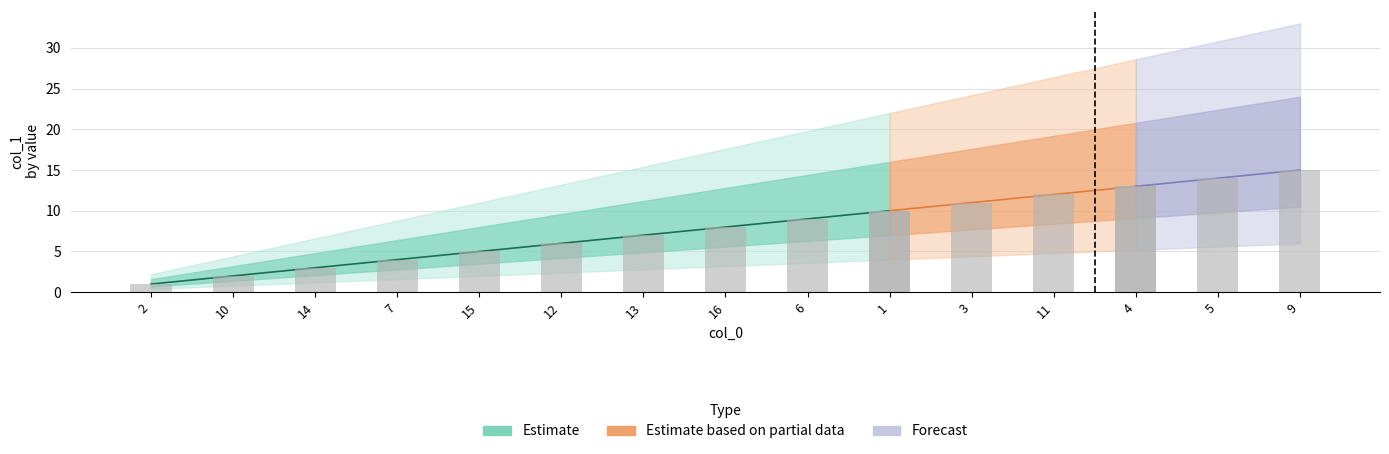

List the labels in order of value, smallest first.

2, 10, 14, 7, 15, 12, 13, 16, 6, 1, 3, 11, 4, 5, 9